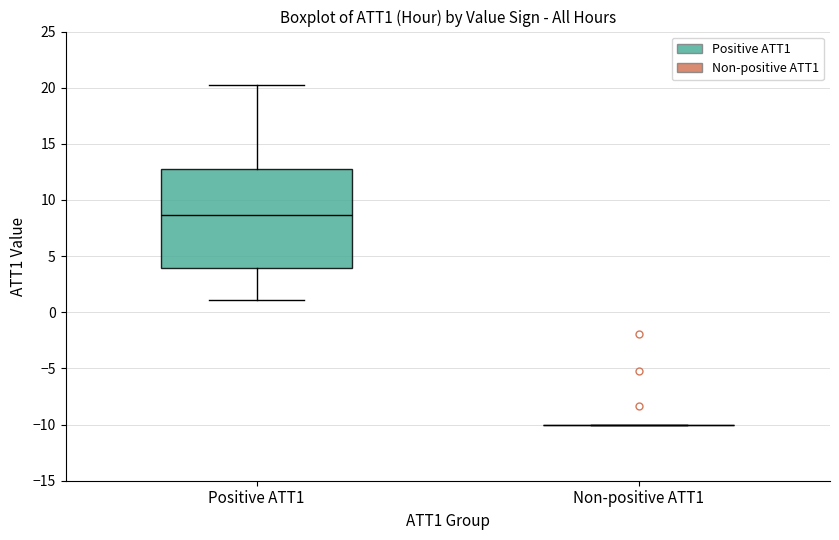

Which box is the tallest, from its lower edge to its upper edge?

Positive ATT1